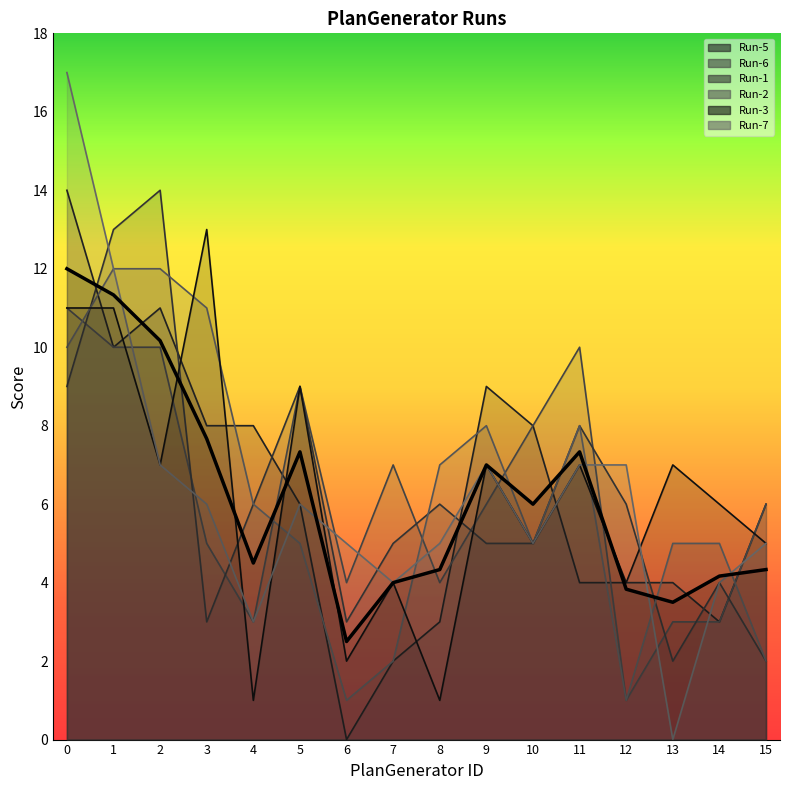

What is the average value?

6.2